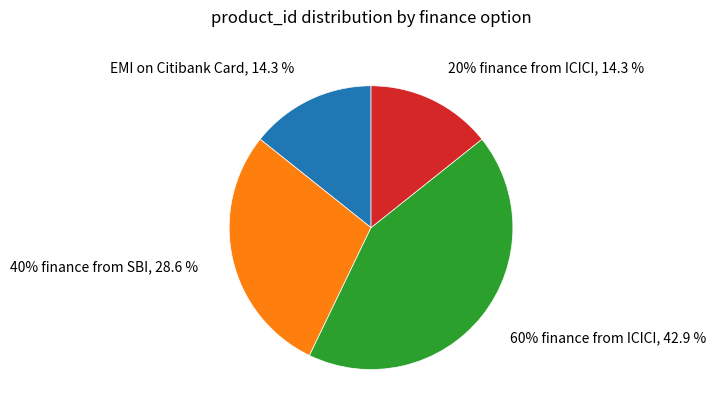

True or false: EMI on Citibank Card accounts for 14% of the total.

True